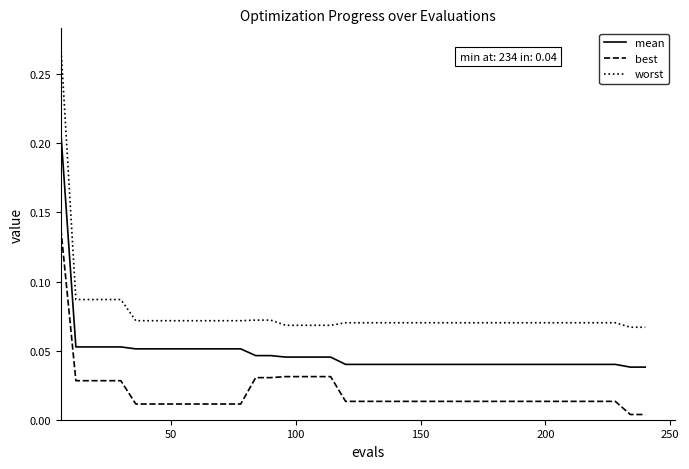

Which series has the largest range (max minus min)?

worst